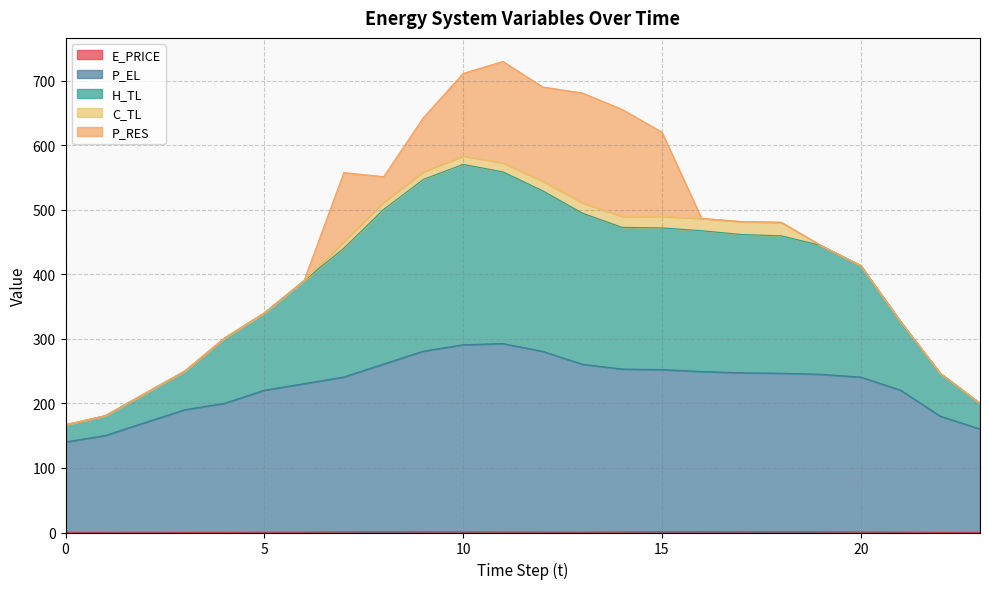

Where does the H_TL series first go above 450?

7